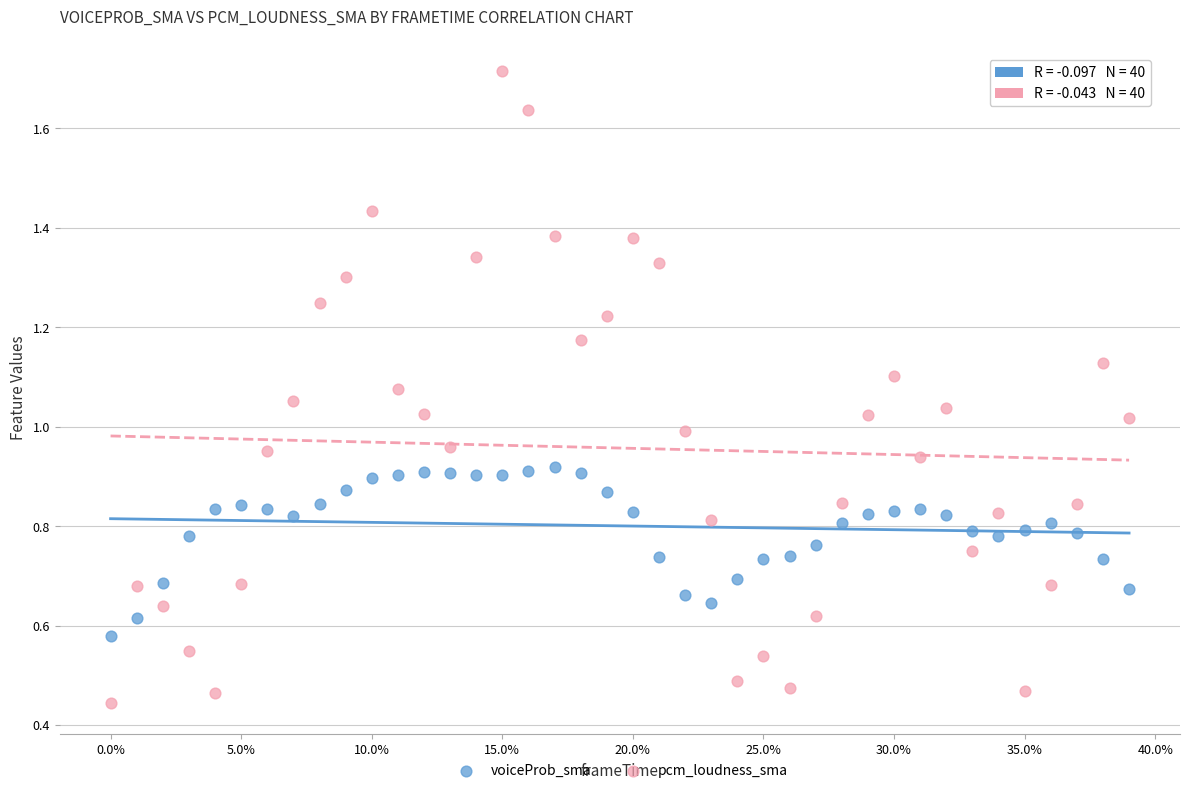

Which series contains the highest Y value?

pcm_loudness_sma